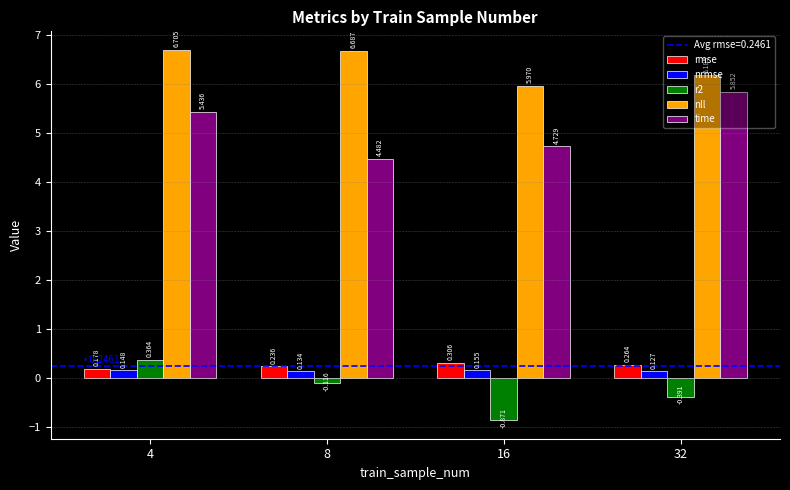

Rank the series at 16 from lowest to highest value.

r2, nrmse, rmse, time, nll